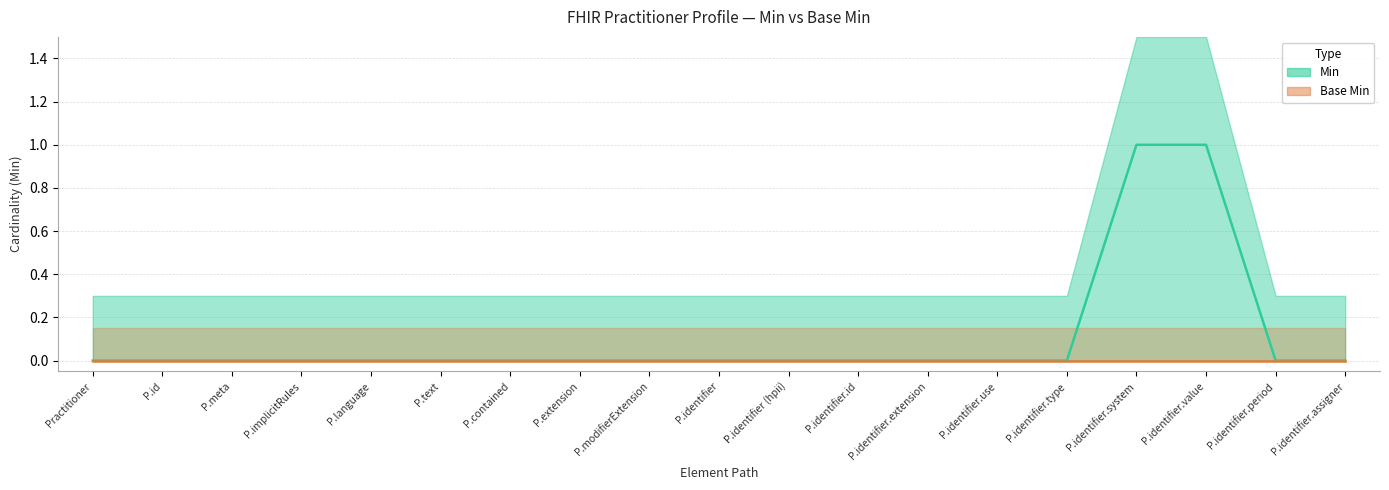

Rank the categories by value from lowest to highest.

Practitioner, Practitioner.id, Practitioner.meta, Practitioner.implicitRules, Practitioner.language, Practitioner.text, Practitioner.contained, Practitioner.extension, Practitioner.modifierExtension, Practitioner.identifier, Practitioner.identifier (hpii), Practitioner.identifier.id, Practitioner.identifier.extension, Practitioner.identifier.use, Practitioner.identifier.type, Practitioner.identifier.period, Practitioner.identifier.assigner, Practitioner.identifier.system, Practitioner.identifier.value